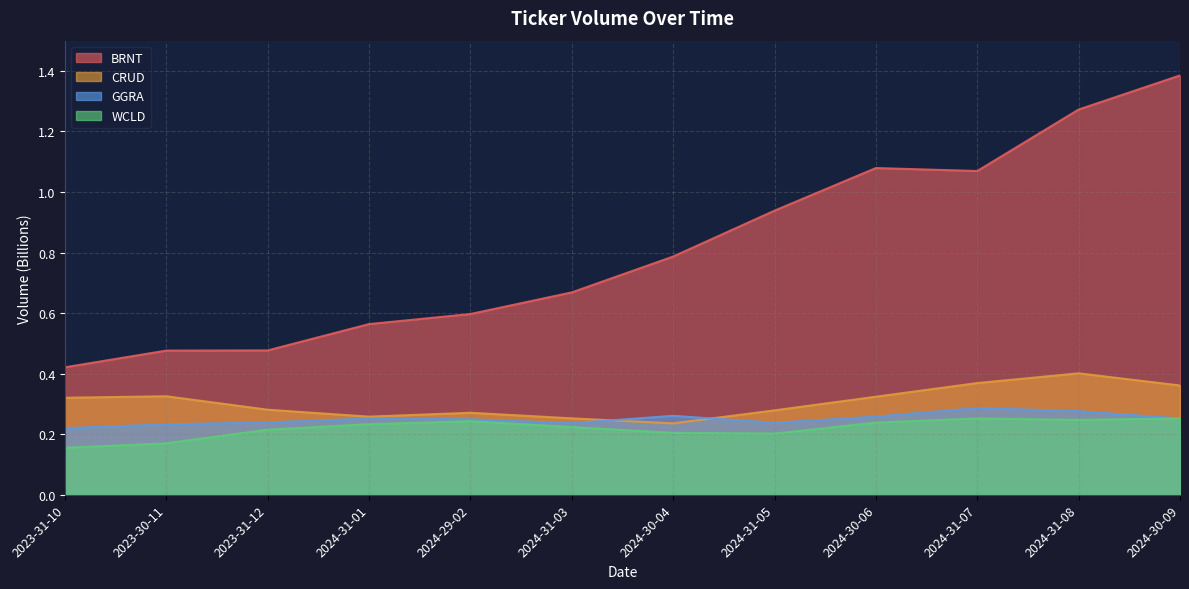

List the labels in order of GGRA value, smallest first.

2023-31-10, 2023-30-11, 2024-31-03, 2024-31-05, 2023-31-12, 2024-29-02, 2024-31-01, 2024-30-09, 2024-30-06, 2024-30-04, 2024-31-08, 2024-31-07